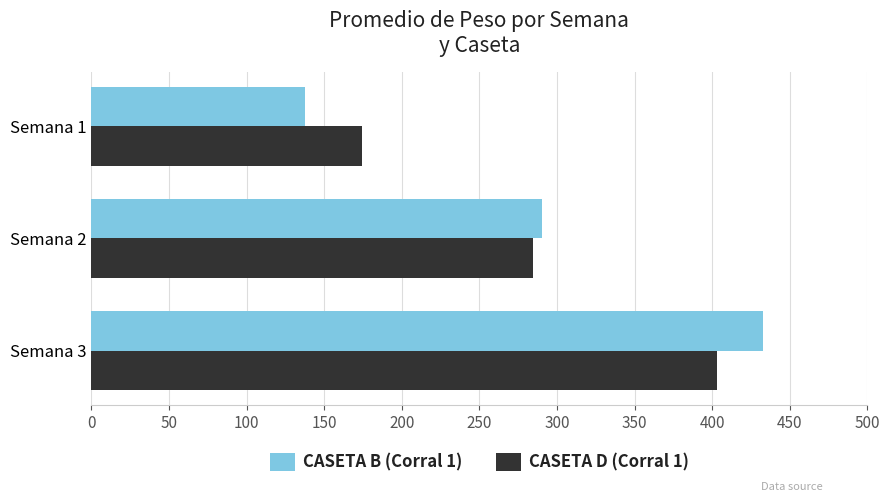

The value of CASETA B (Corral 1) at Semana 2 is 290.5. True or false?

True